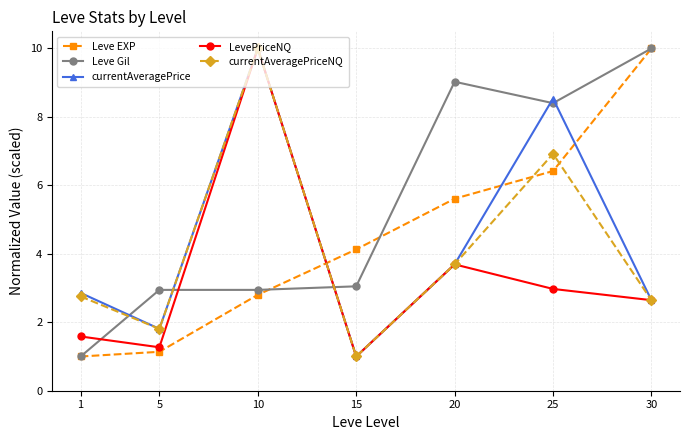

What is the minimum value for LevePriceNQ?

1.0